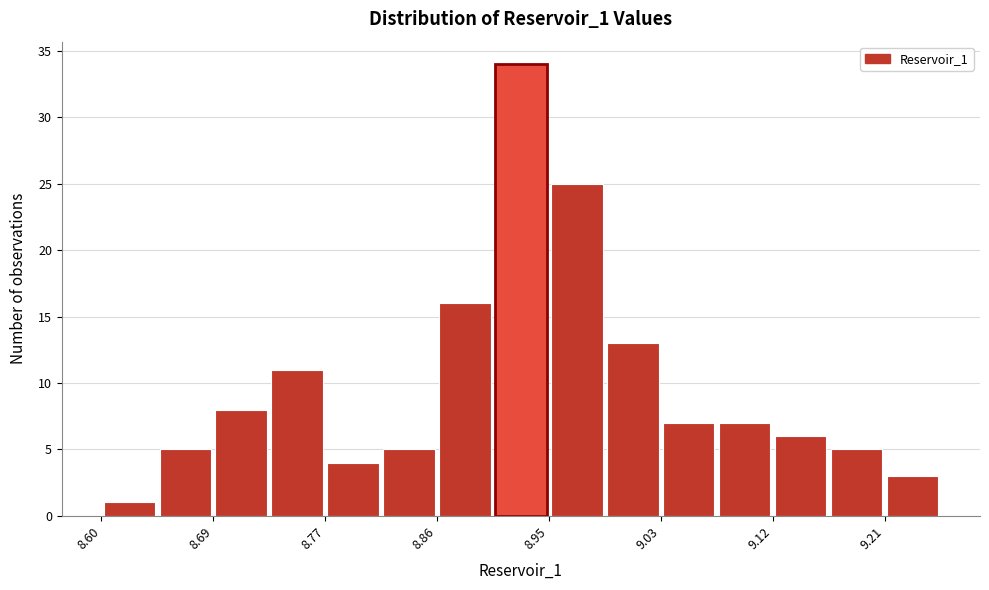

How tall is the bar that spans 9.08 to 9.12 on the x-axis? Neither the bar edges nor the heights are printed on the chart, so give them approximately, as read against the axes.

7